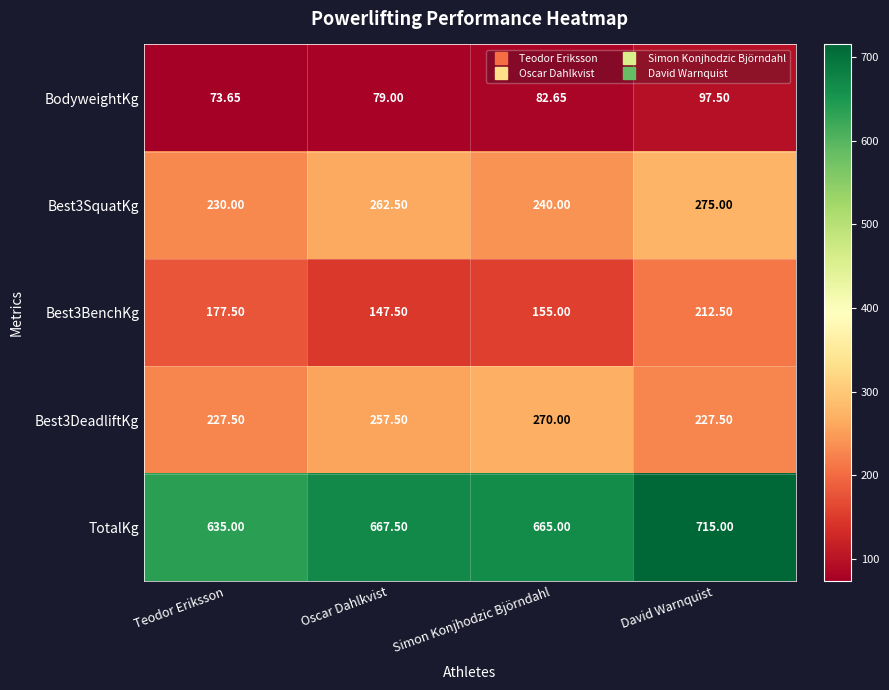

At which category is the sum across all series the highest?

David Warnquist